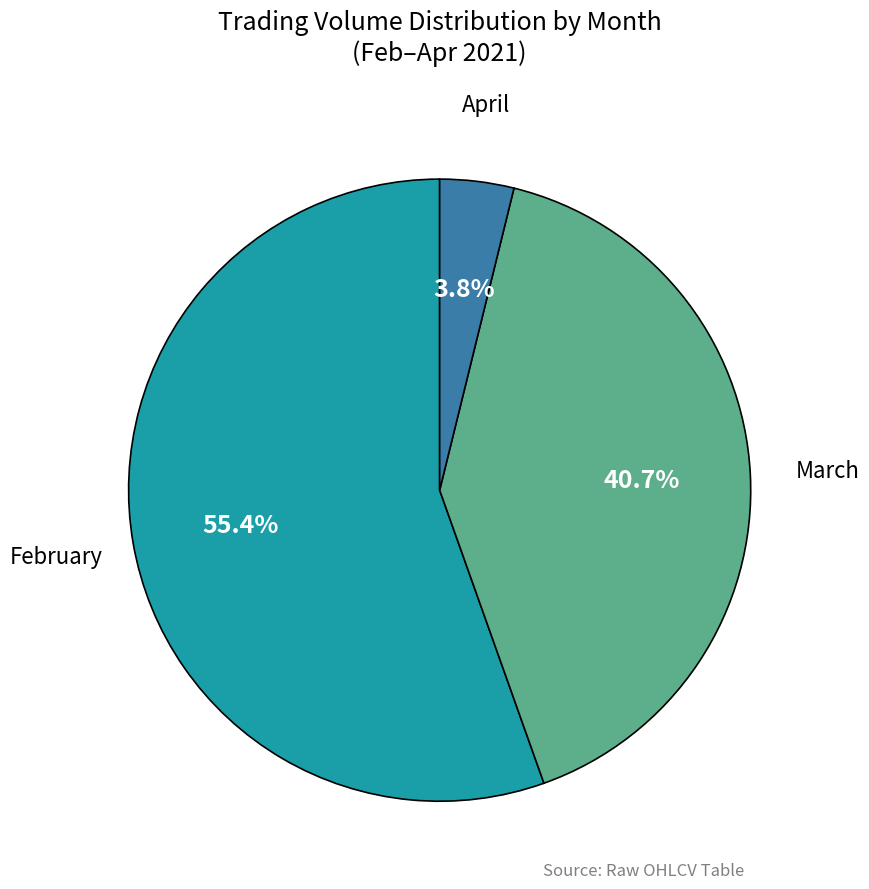

Does any single category account for the majority?

Yes